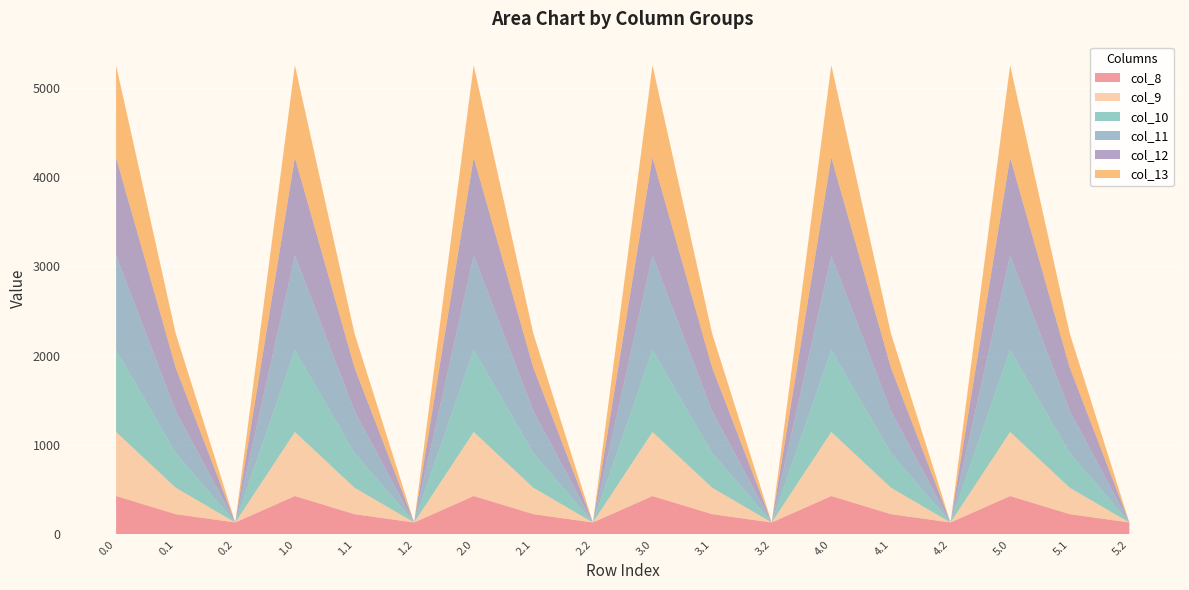

Reading left to right, list all the values displayed in this chart.

col_8: 0.0=430.3	0.1=227.5	0.2=134.2	1.0=430.3	1.1=227.5	1.2=134.2	2.0=430.3	2.1=227.5	2.2=134.2	3.0=430.3	3.1=227.5	3.2=134.2	4.0=430.3	4.1=227.5	4.2=134.2	5.0=430.3	5.1=227.5	5.2=134.2
col_9: 0.0=716.9	0.1=295.9	0.2=0.0	1.0=716.9	1.1=295.9	1.2=0.0	2.0=716.9	2.1=295.9	2.2=0.0	3.0=716.9	3.1=295.9	3.2=0.0	4.0=716.9	4.1=295.9	4.2=0.0	5.0=716.9	5.1=295.9	5.2=0.0
col_10: 0.0=916.2	0.1=388.1	0.2=0.0	1.0=916.2	1.1=388.1	1.2=0.0	2.0=916.2	2.1=388.1	2.2=0.0	3.0=916.2	3.1=388.1	3.2=0.0	4.0=916.2	4.1=388.1	4.2=0.0	5.0=916.2	5.1=388.1	5.2=0.0
col_11: 0.0=1060.3	0.1=471.7	0.2=0.0	1.0=1060.3	1.1=471.7	1.2=0.0	2.0=1060.3	2.1=471.7	2.2=0.0	3.0=1060.3	3.1=471.7	3.2=0.0	4.0=1060.3	4.1=471.7	4.2=0.0	5.0=1060.3	5.1=471.7	5.2=0.0
col_12: 0.0=1096.7	0.1=485.4	0.2=0.0	1.0=1096.7	1.1=485.4	1.2=0.0	2.0=1096.7	2.1=485.4	2.2=0.0	3.0=1096.7	3.1=485.4	3.2=0.0	4.0=1096.7	4.1=485.4	4.2=0.0	5.0=1096.7	5.1=485.4	5.2=0.0
col_13: 0.0=1032.9	0.1=382.7	0.2=0.0	1.0=1032.9	1.1=382.7	1.2=0.0	2.0=1032.9	2.1=382.7	2.2=0.0	3.0=1032.9	3.1=382.7	3.2=0.0	4.0=1032.9	4.1=382.7	4.2=0.0	5.0=1032.9	5.1=382.7	5.2=0.0